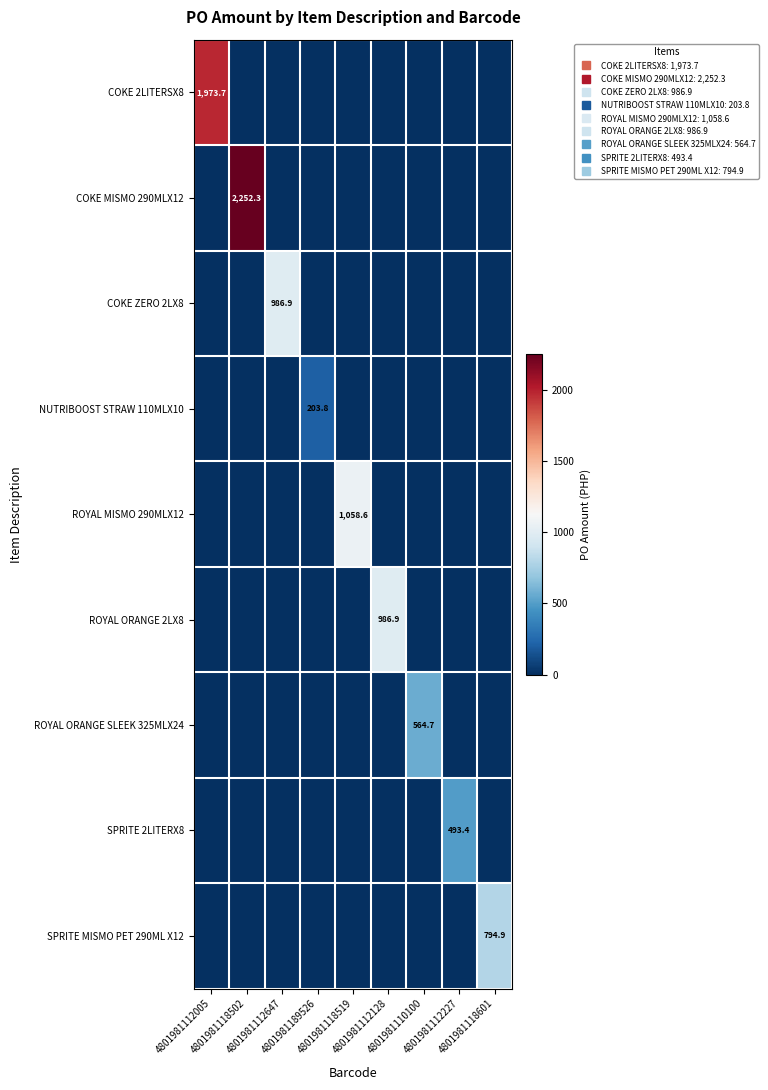

What is the difference between the highest and lowest values at 4801981189526?

203.8